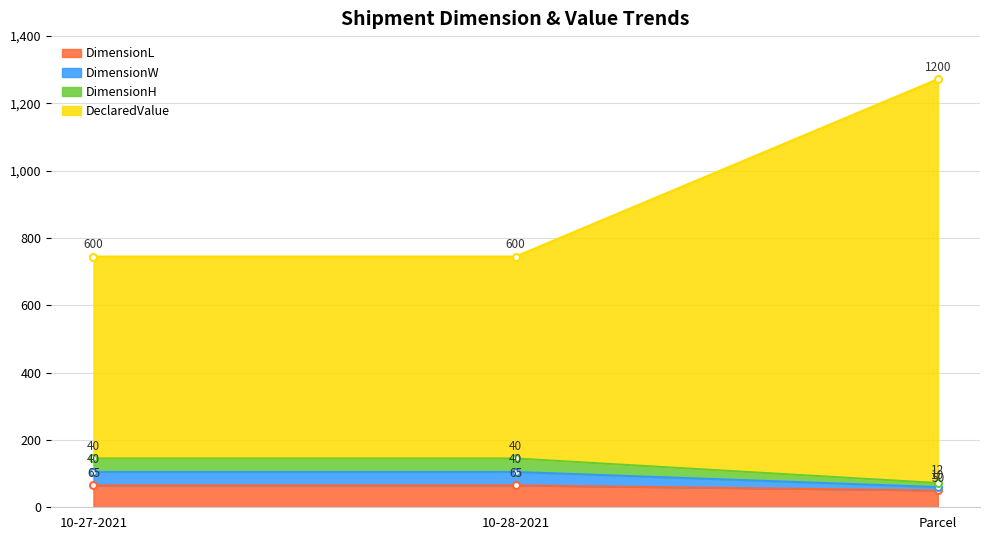

What is the difference between the maximum and minimum values in the DimensionL series?

15